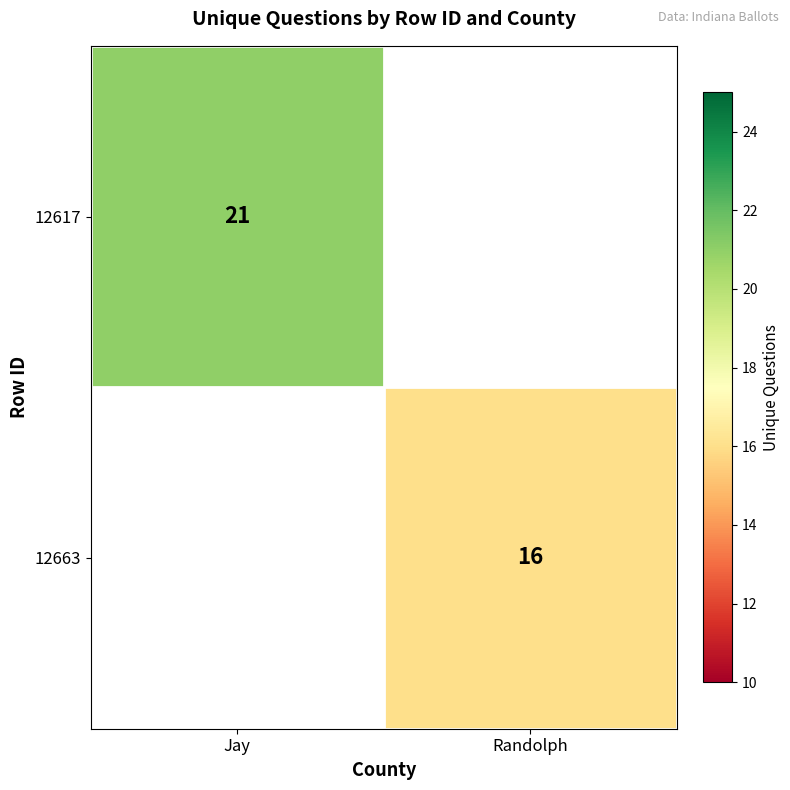

At which category does the chart reach its peak across all series?

Jay